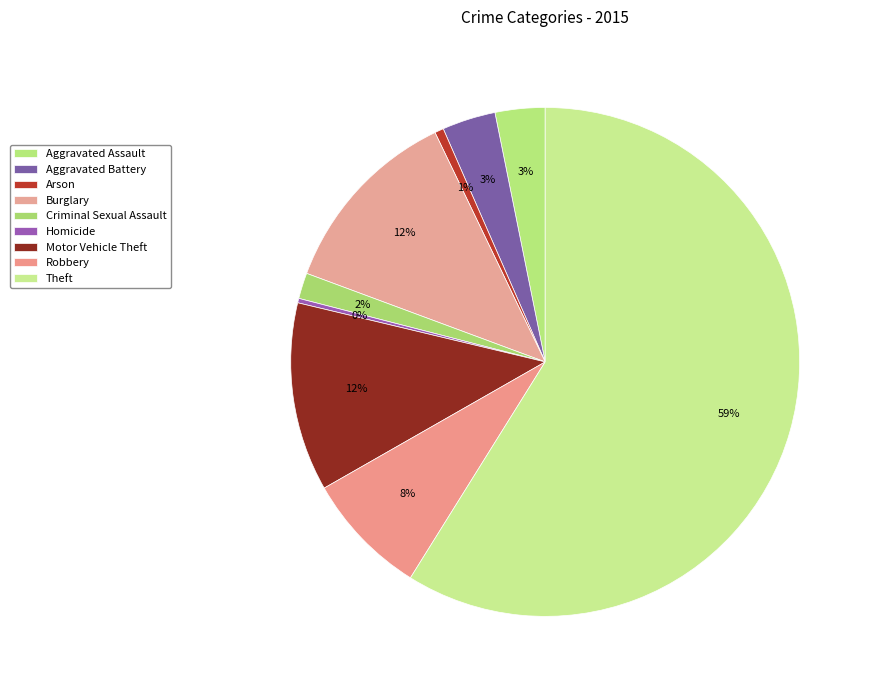

Is it true that Burglary is 2% of the pie?

False